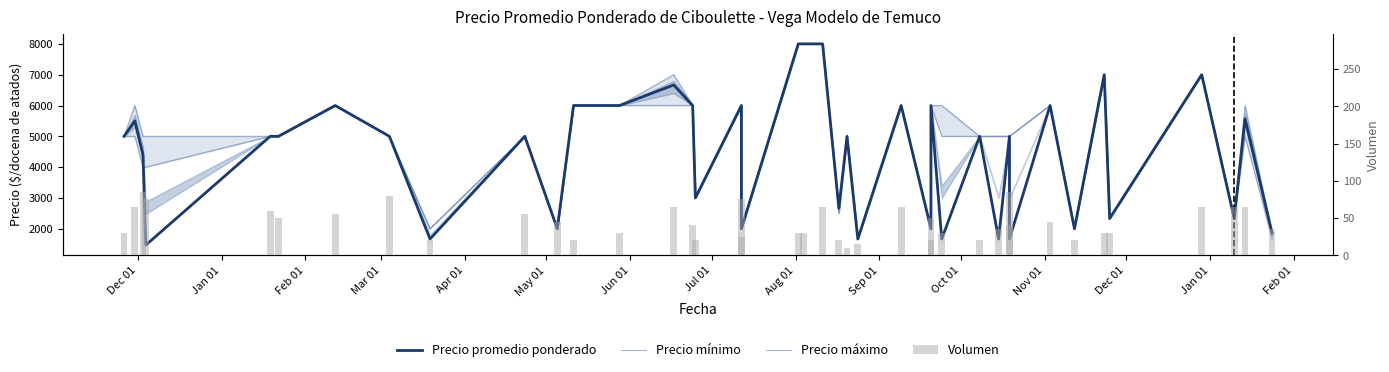

What is the difference between the maximum and second lowest values in the Precio mínimo series?

6333